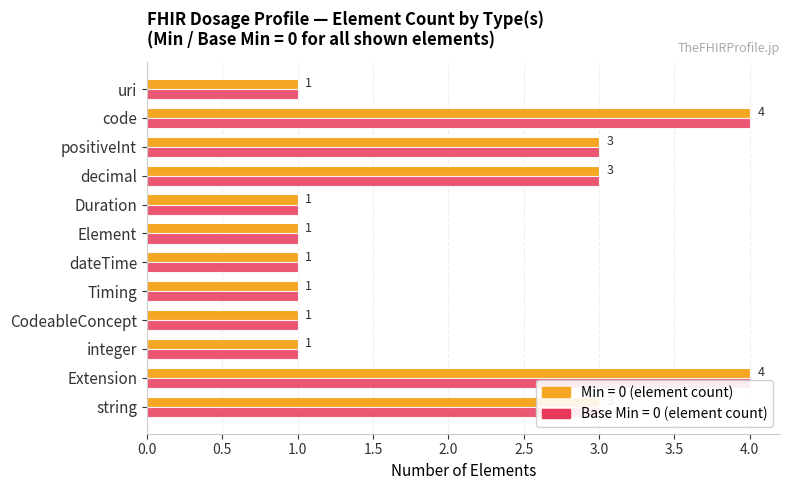

What is the average value of the Base Min (0) series?

2